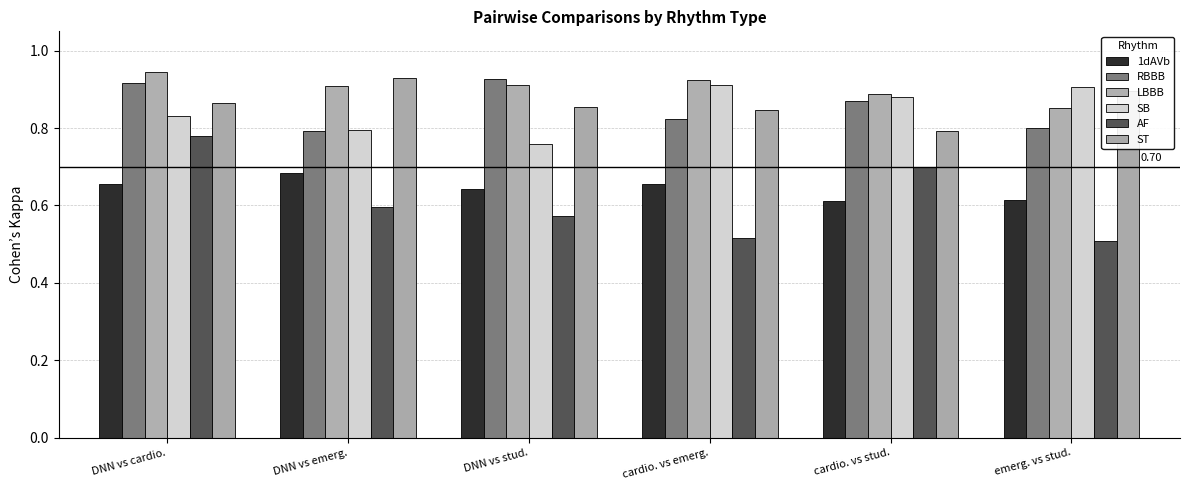

What is the difference between the highest and lowest values at cardio. vs stud.?

0.3